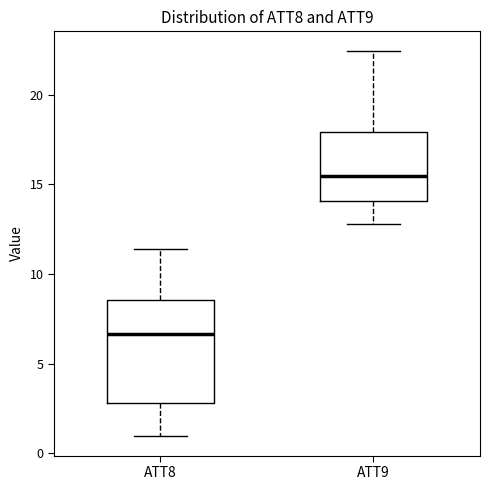

Reading left to right, read every box against the y-axis: the position of its median line, the range the box covers, and the ends of its whiskers. The values are not printed on the chart, so give them approximately, as read against the axis.

ATT8: median 6.5, box 3.0 to 8.5, whiskers 1.0 to 11.5
ATT9: median 15.5, box 14.0 to 18.0, whiskers 13.0 to 22.5